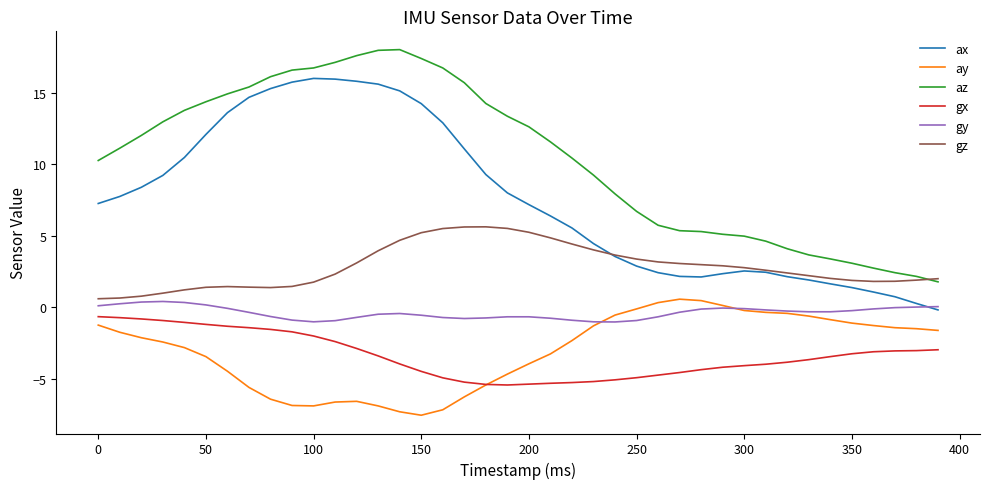

Which series has the largest total across all categories?

az